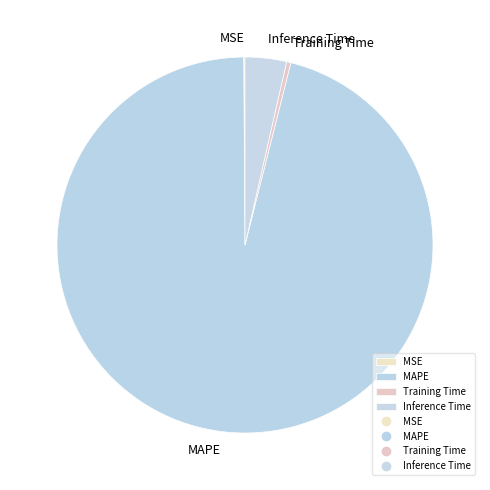

True or false: Training Time accounts for 0% of the total.

True